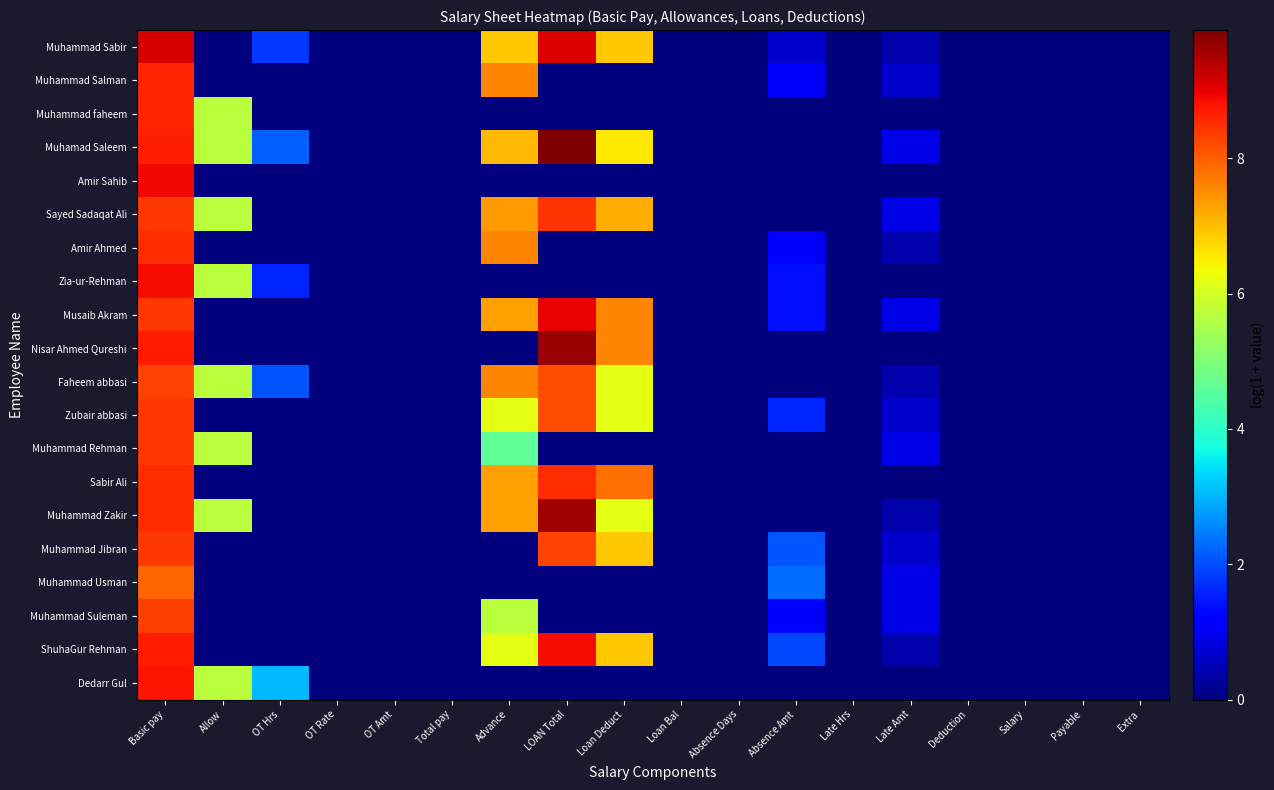

List the series in order of their peak value, lowest first.

Muhammad Usman, Faheem abbasi, Muhammad Suleman, Zubair abbasi, Muhammad Rehman, Muhammad Jibran, Sayed Sadaqat Ali, Amir Ahmed, Sabir Ali, Muhammad Salman, Muhammad faheem, Dedarr Gul, Zia-ur-Rehman, ShuhaGur Rehman, Amir Sahib, Musaib Akram, Muhammad Sabir, Muhammad Zakir, Nisar Ahmed Qureshi, Muhamad Saleem